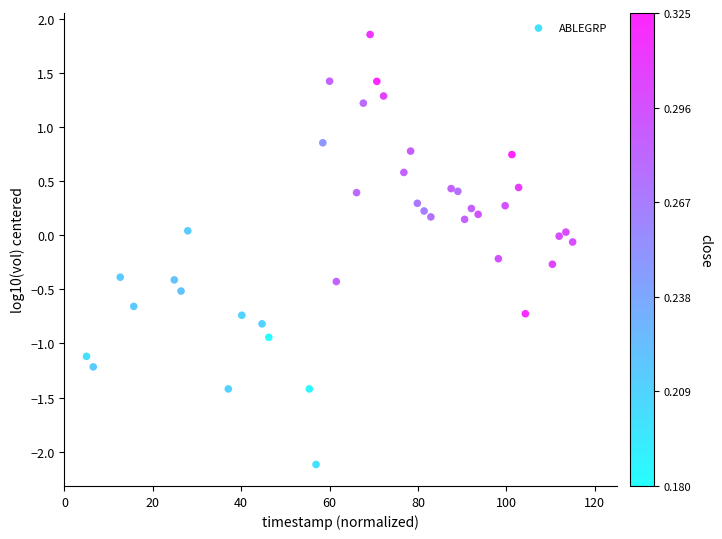

What is the range of X values (max minus min)?

110.0